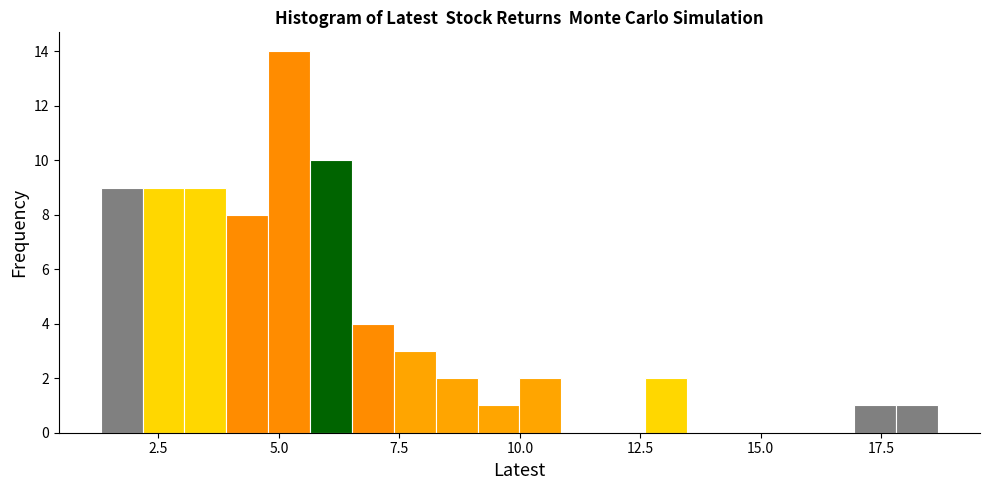

Around what value on the x-axis is the tallest bar? Give the approximate position of its centre, as read against the axis.

5.0